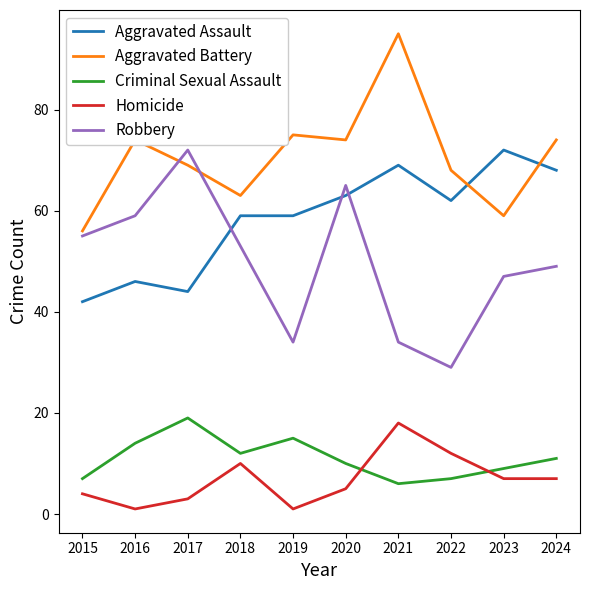

At 2016, list the series in order from smallest to largest.

Homicide, Criminal Sexual Assault, Aggravated Assault, Robbery, Aggravated Battery